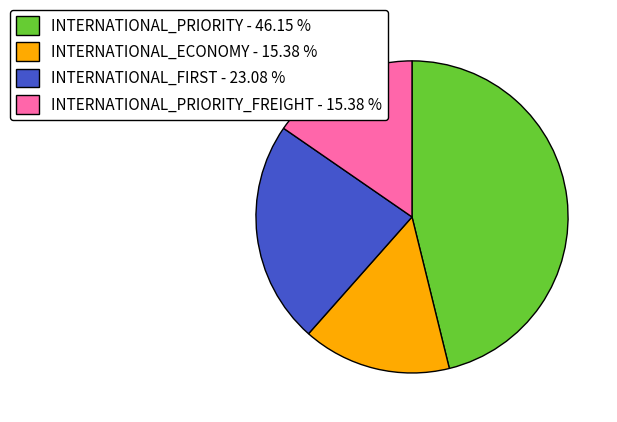

Which category has the biggest portion of the pie?

INTERNATIONAL_PRIORITY - 46.15 %